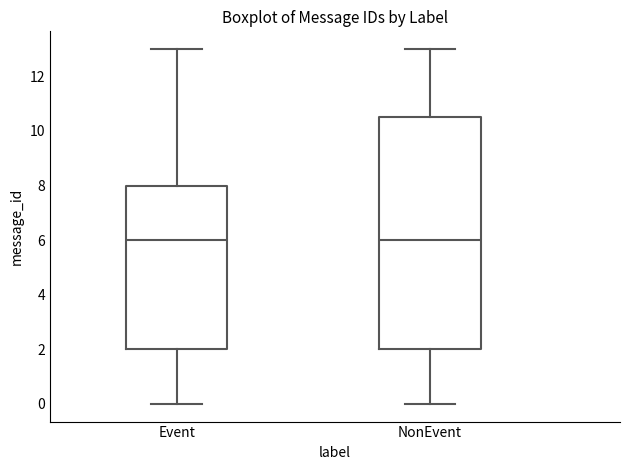

Reading left to right, transcribe this box plot: for each box, give where its median line is, the range the box spans, and where its two whiskers end, as read against the y-axis. The values are not printed on the chart, so give them approximately, as read against the axis.

Event: median 6.0, box 2.0 to 8.0, whiskers 0.0 to 13.0
NonEvent: median 6.0, box 2.0 to 10.6, whiskers 0.0 to 13.0